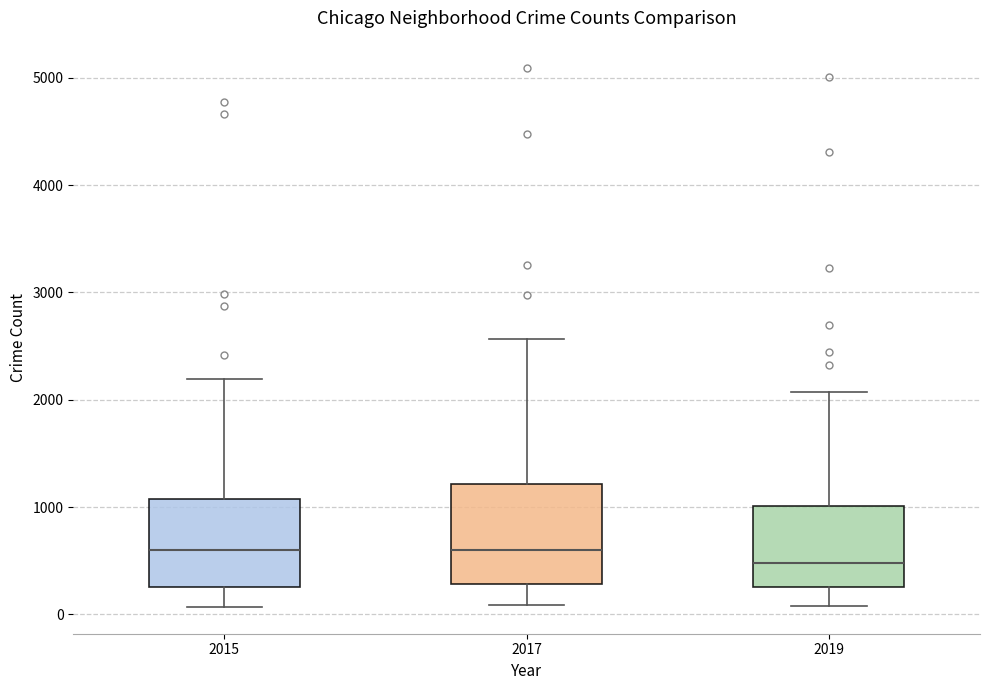

Reading left to right, transcribe this box plot: for each box, give where its median line is, the range the box spans, and where its two whiskers end, as read against the y-axis. The values are not printed on the chart, so give them approximately, as read against the axis.

2015: median 600, box 300 to 1100, whiskers 100 to 2200
2017: median 600, box 300 to 1200, whiskers 100 to 2600
2019: median 500, box 300 to 1000, whiskers 100 to 2100